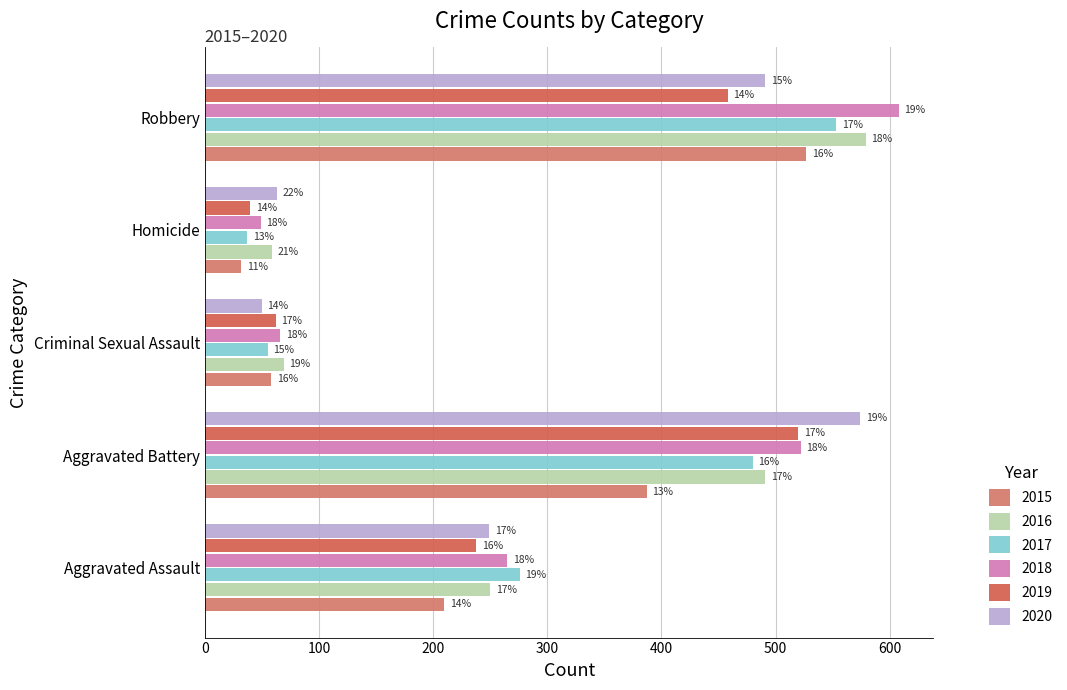

How many data points in 2020 are less than 249?

2